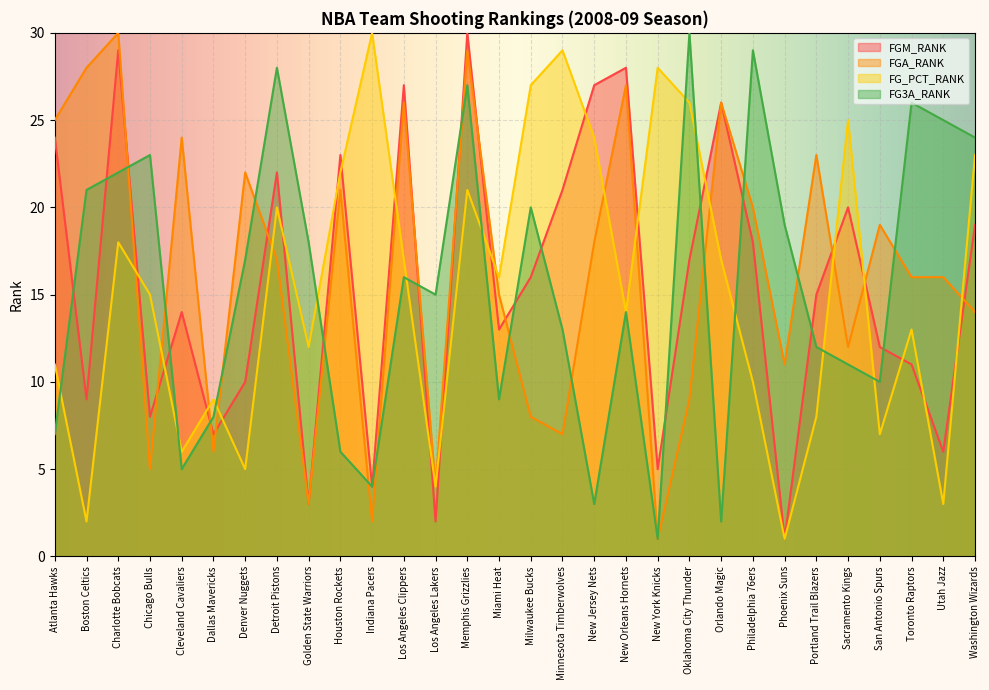

True or false: FG3A_RANK and FGA_RANK intersect in this chart.

True